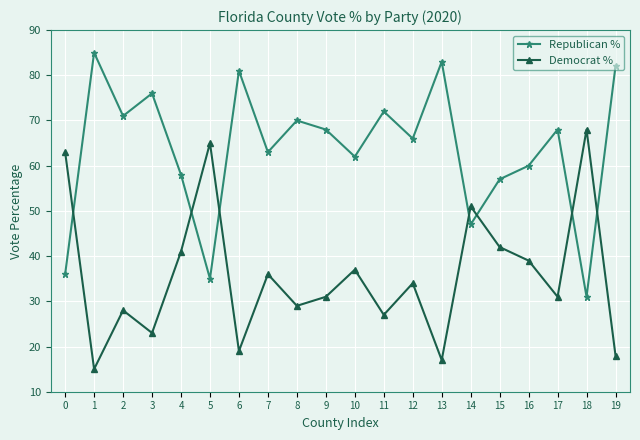

What is the difference between the highest and lowest values at 6?

62